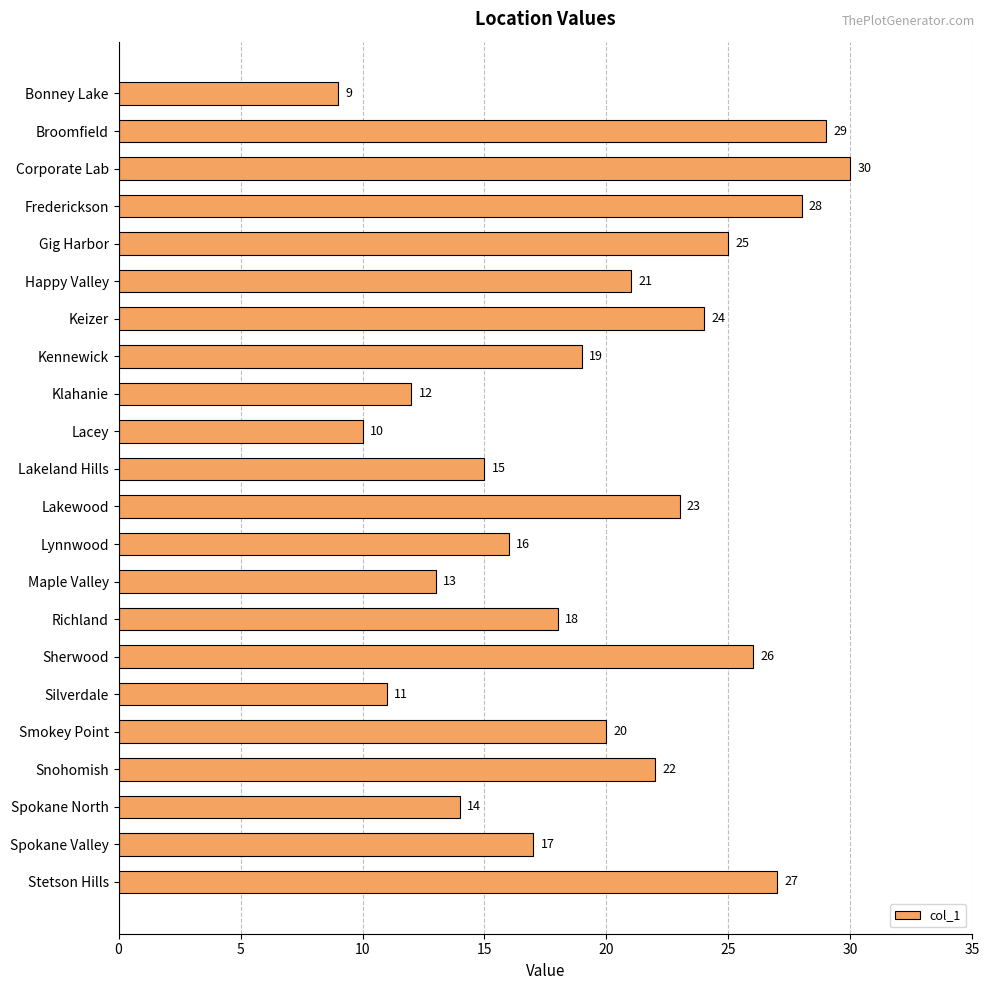

What is the average value?

20